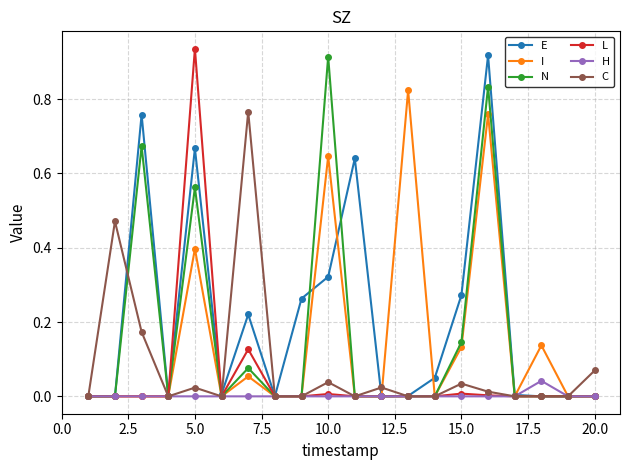

True or false: N has more than 0 interior local peaks.

True